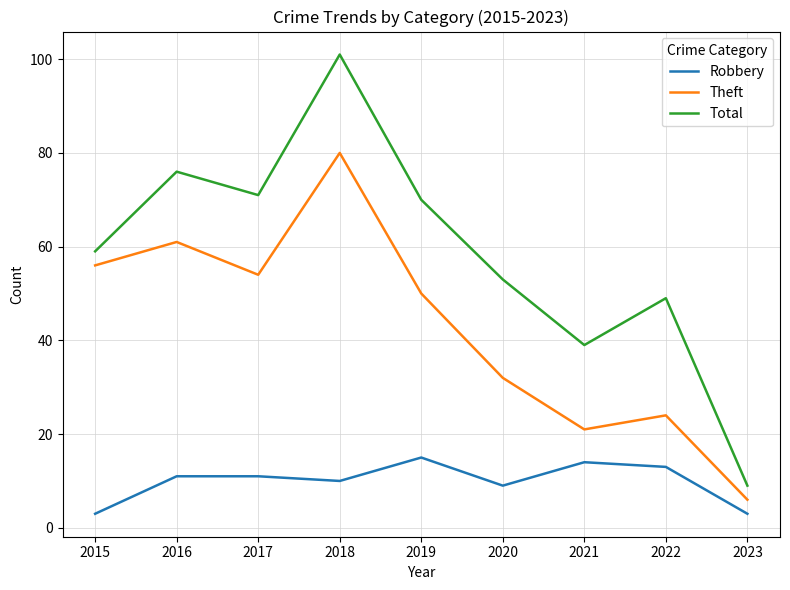

Is the value of Total at 2022 greater than the value of Robbery at 2017?

Yes